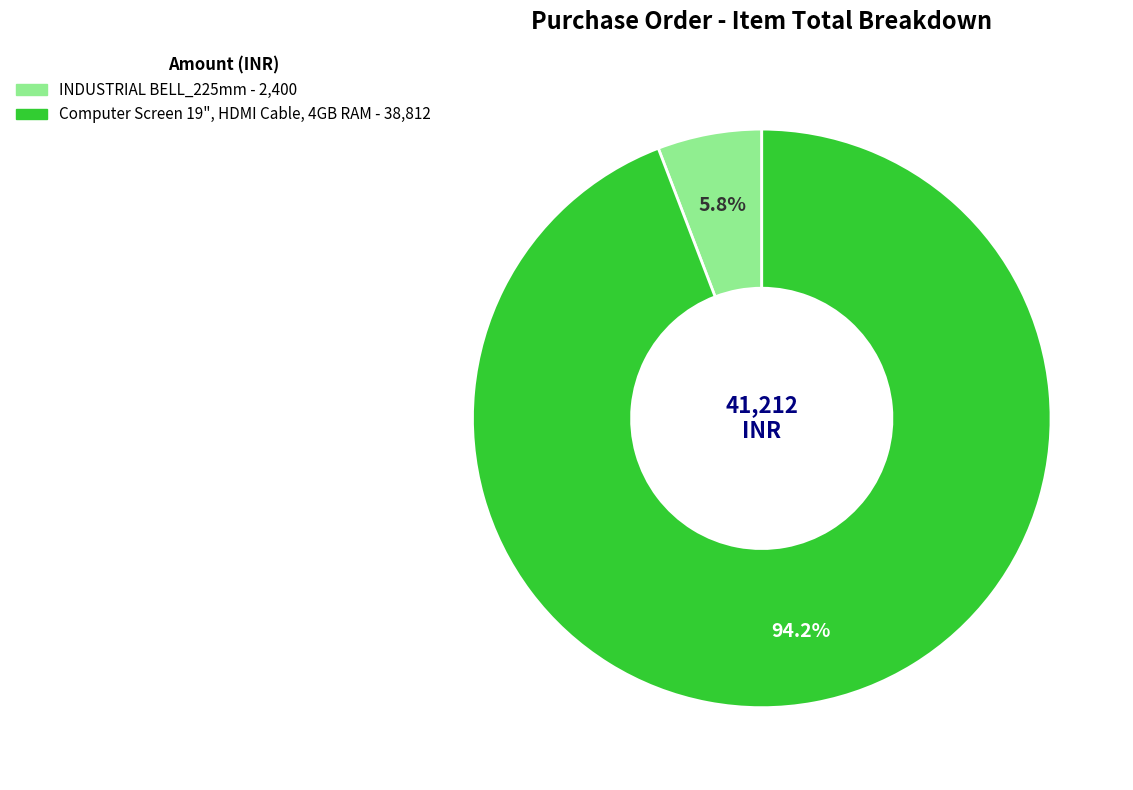

How much of the chart is everything except INDUSTRIAL BELL_225mm?

94.2%